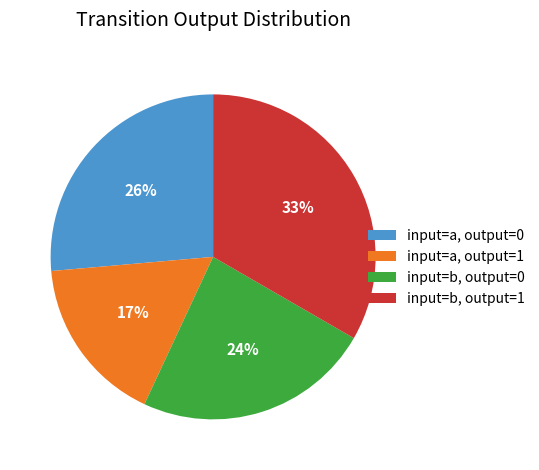

Between input=b, output=0 and input=a, output=1, which is larger?

input=b, output=0